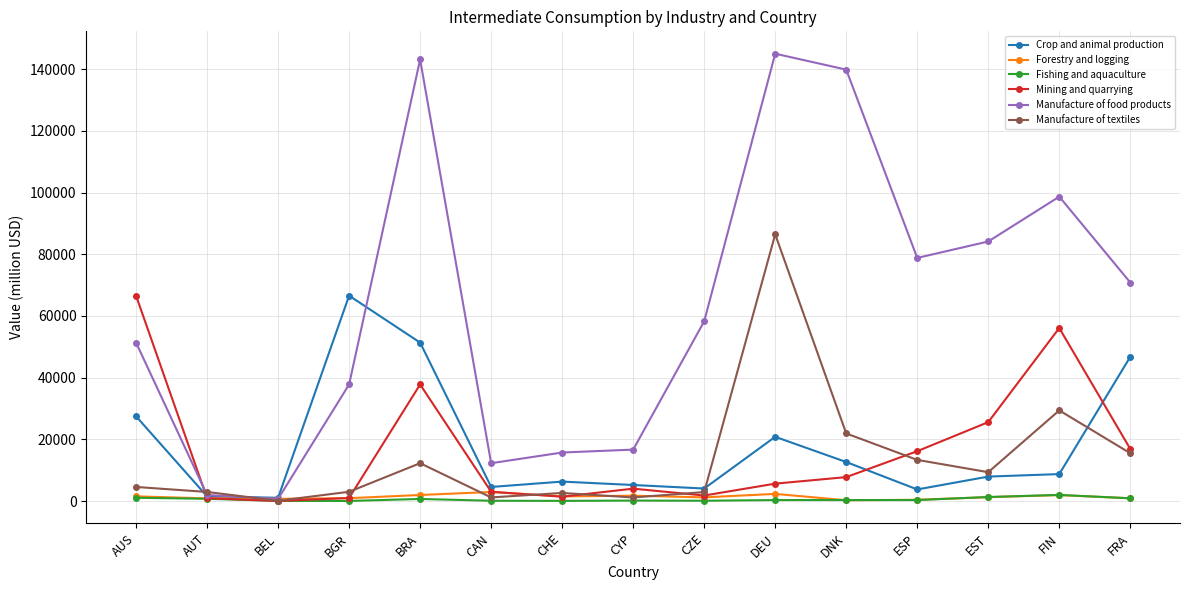

What is the total value across all series at CHE?

27598.5